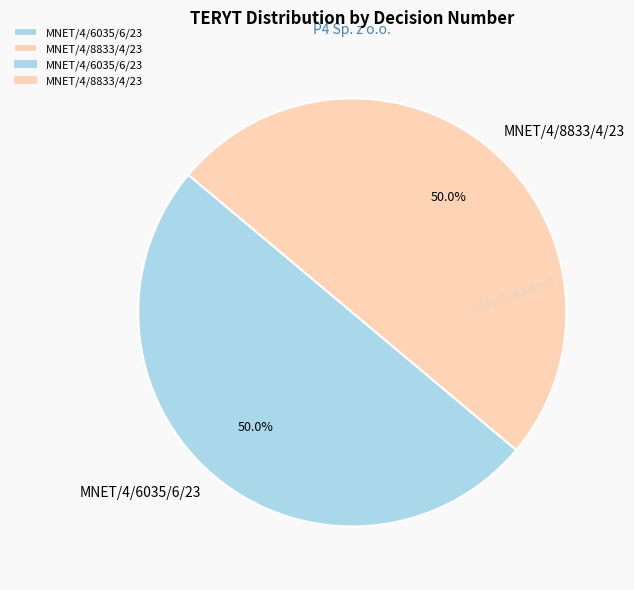

What is the ratio of the value at MNET/4/8833/4/23 to the value at MNET/4/6035/6/23?

1.0